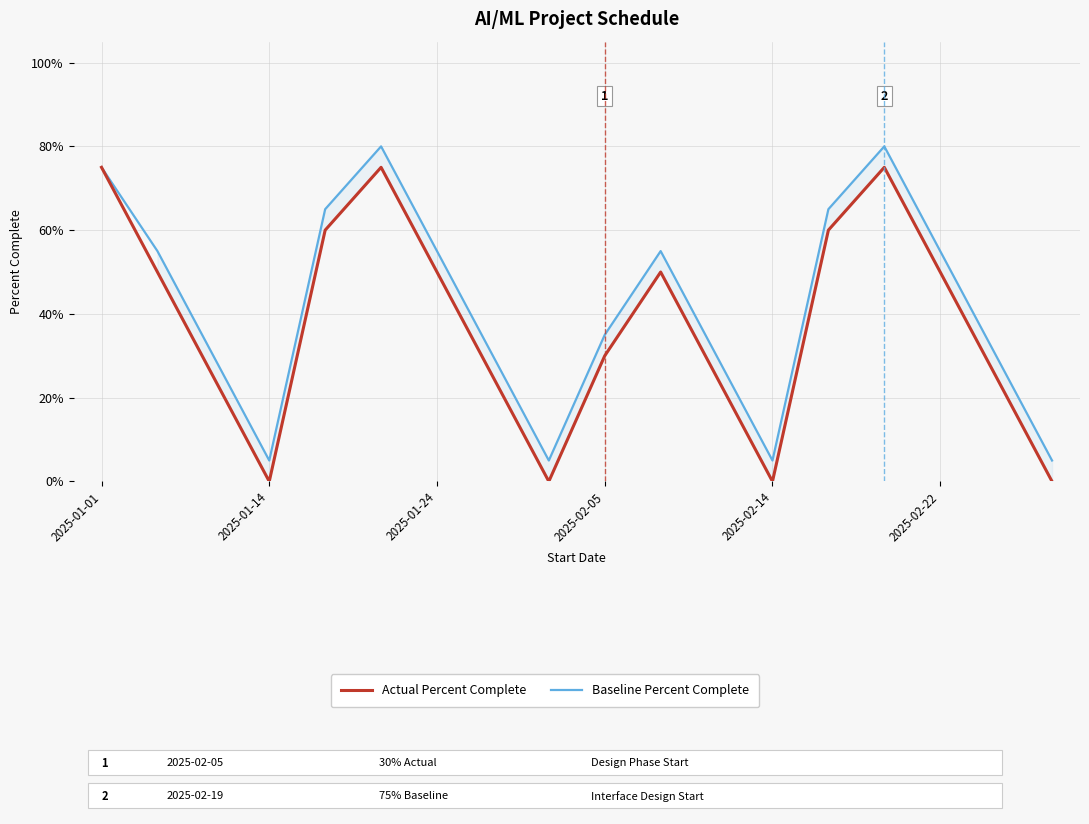

What is the difference between the second highest and minimum values in the Baseline Percent Complete series?

0.8